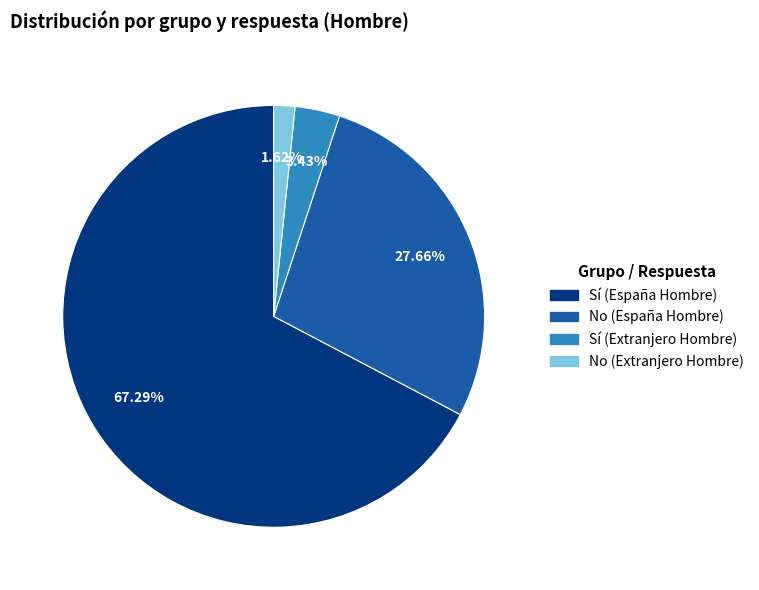

How many slices are in this pie chart?

4